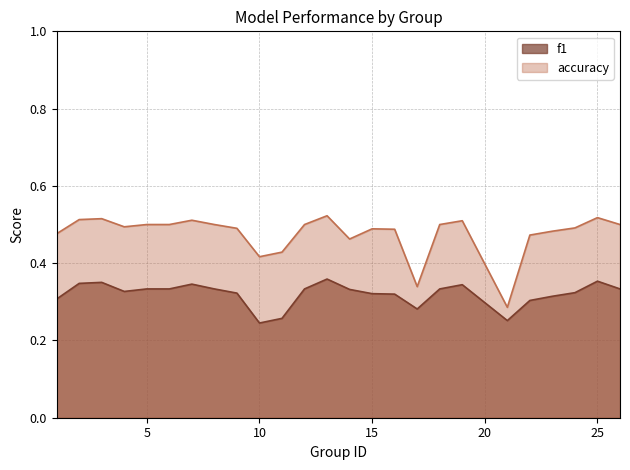

True or false: accuracy and f1 intersect in this chart.

False